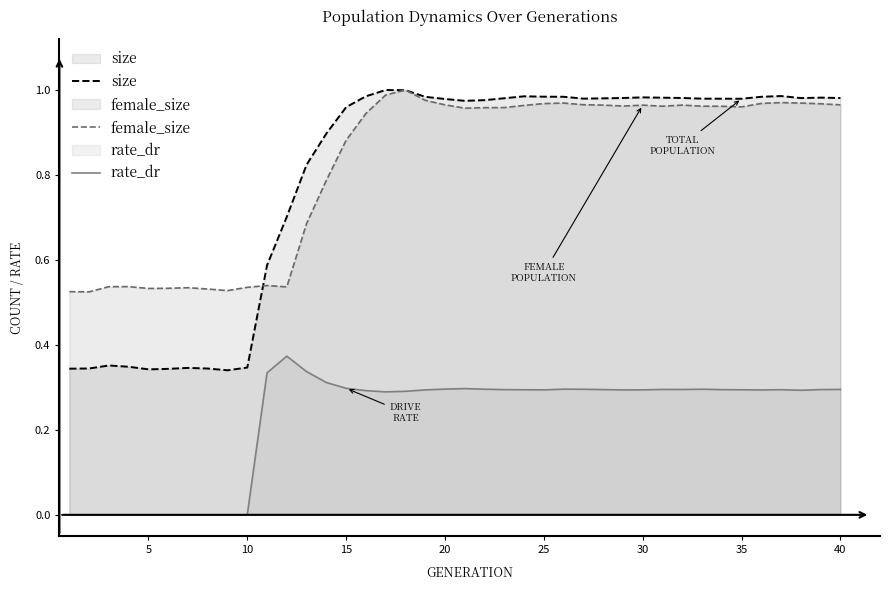

True or false: size and rate_dr cross at least once.

False